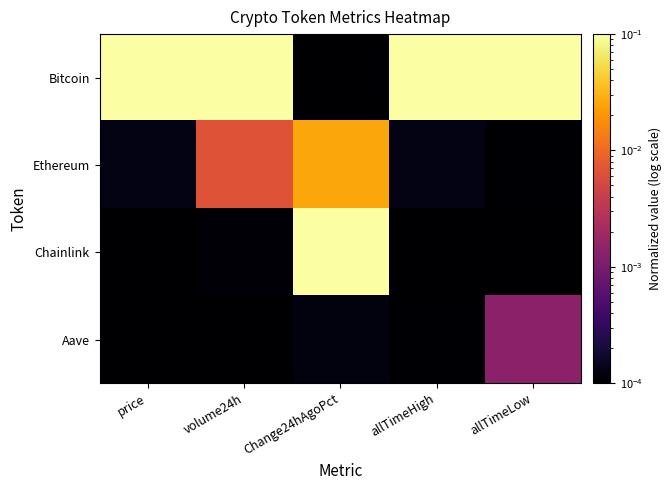

Reading left to right, list all the values displayed in this chart.

Bitcoin: price=0.1	volume24h=0.1	Change24hAgoPct=0.0	allTimeHigh=0.1	allTimeLow=0.1
Ethereum: price=0.0	volume24h=0.0	Change24hAgoPct=0.0	allTimeHigh=0.0	allTimeLow=0.0
Chainlink: price=0.0	volume24h=0.0	Change24hAgoPct=0.1	allTimeHigh=0.0	allTimeLow=0.0
Aave: price=0.0	volume24h=0.0	Change24hAgoPct=0.0	allTimeHigh=0.0	allTimeLow=0.0